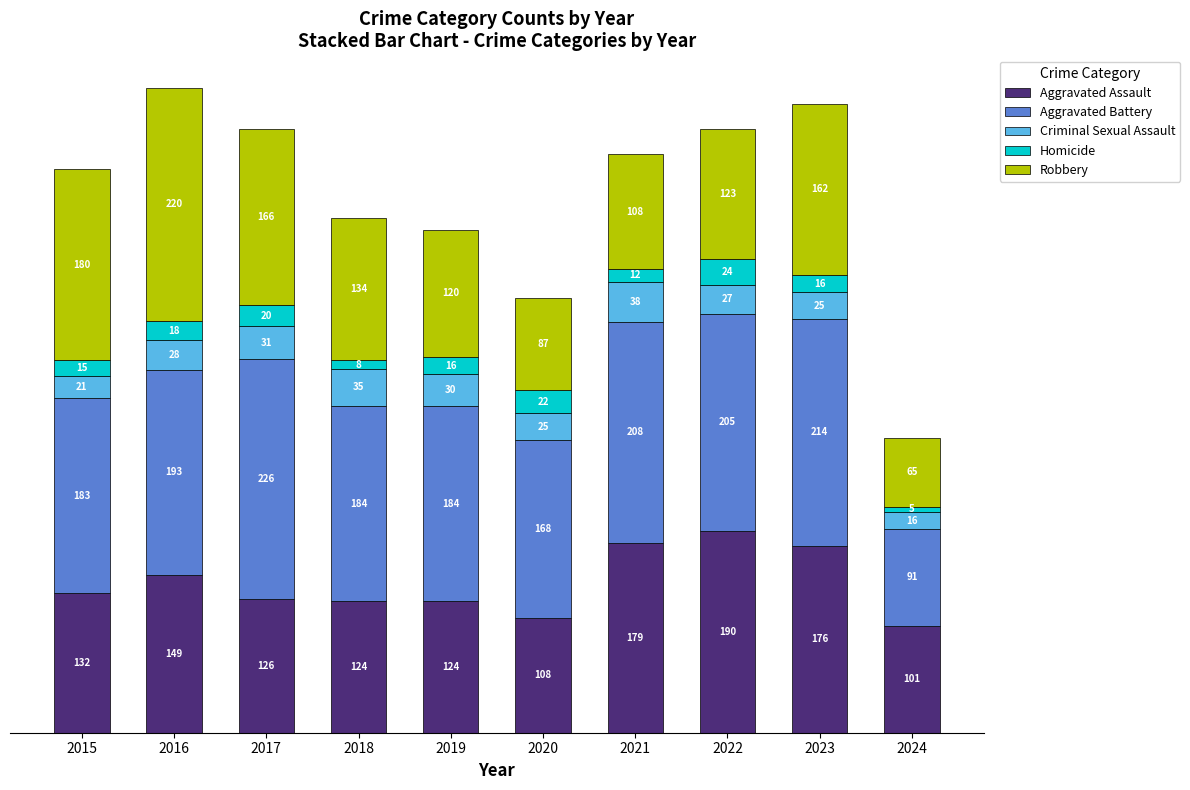

What is the difference between the second highest and second lowest values in the Aggravated Assault series?

71